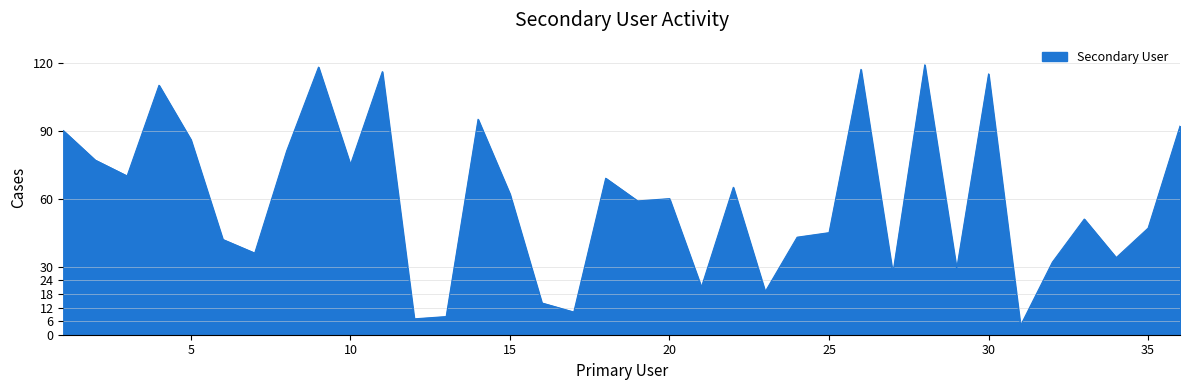

What is the greatest value displayed?

119